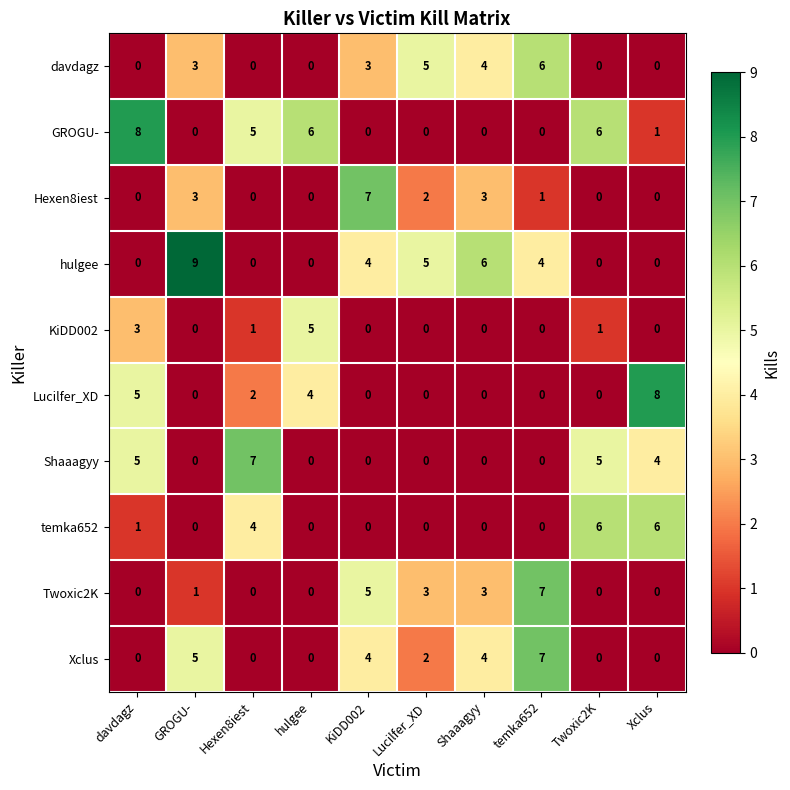

How many values in the Shaaagyy series exceed 0?

4